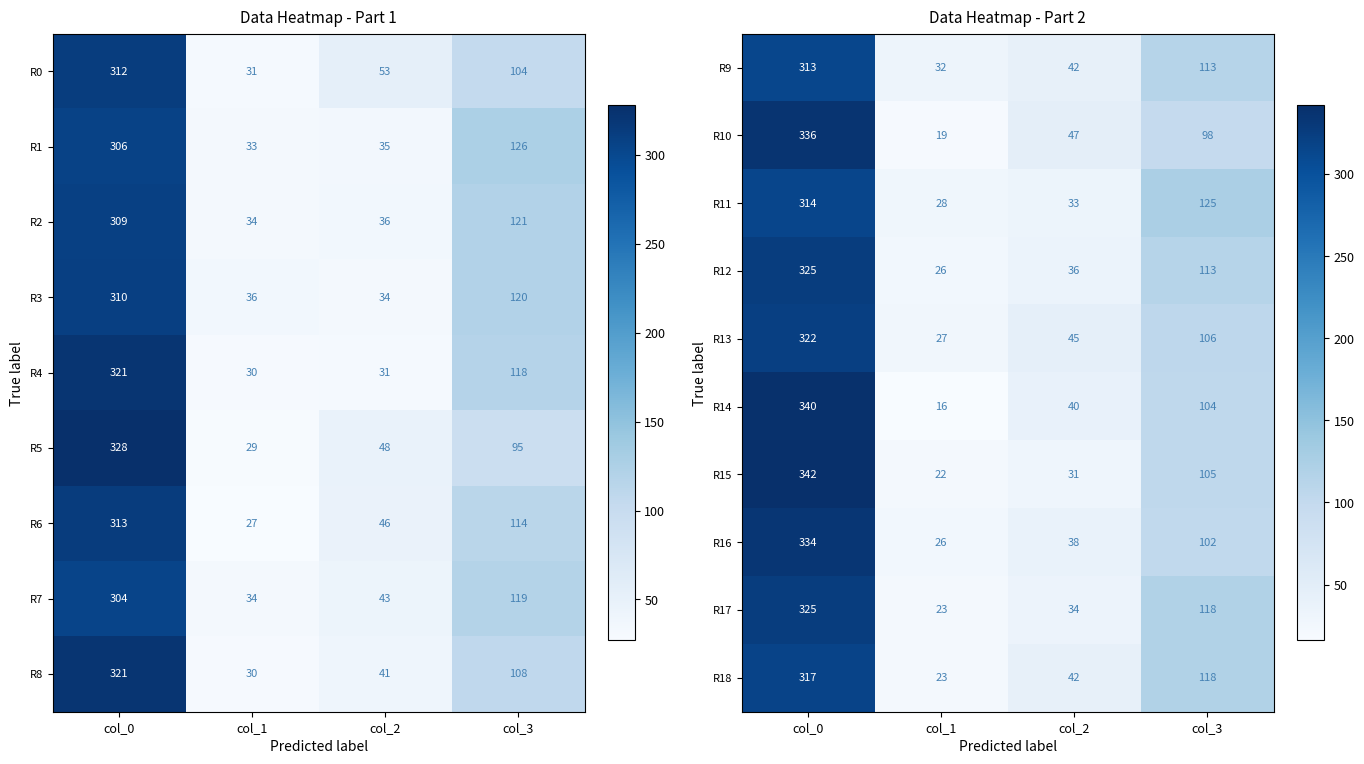

What is the sum of the R12 values at col_0 and col_3?

438